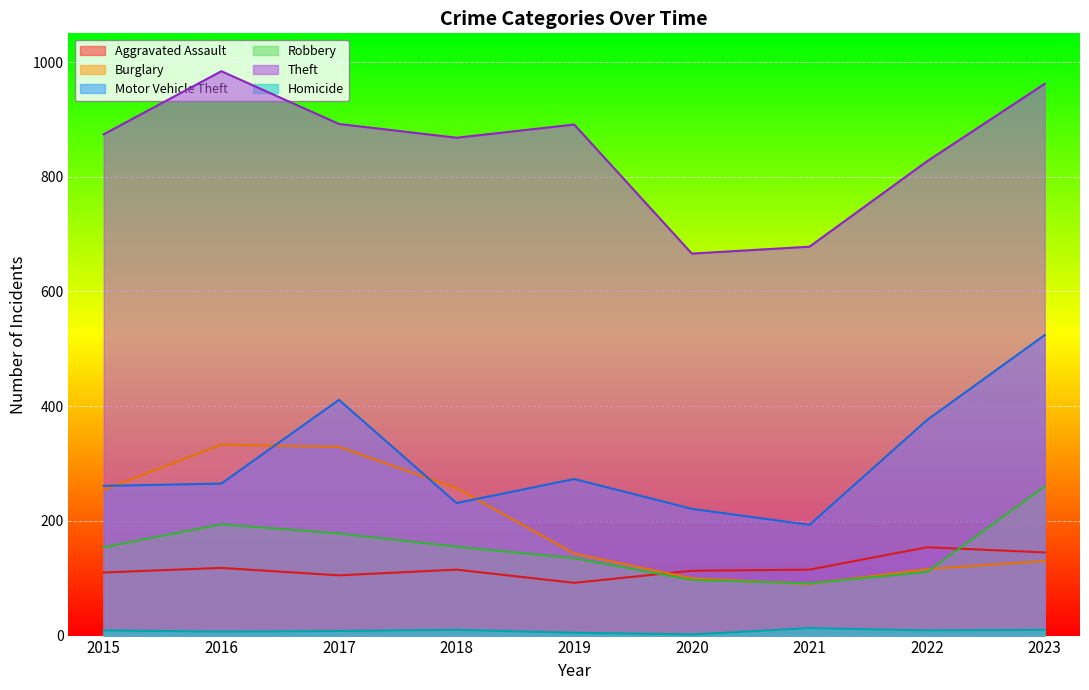

What is the total value across all series at 2019?

1539